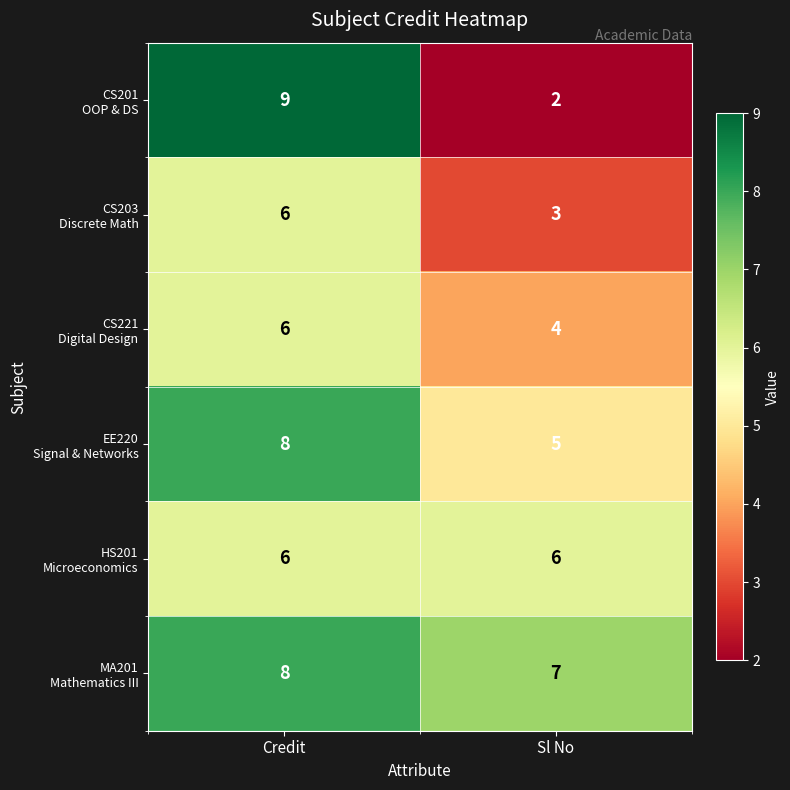

What is the spread (max minus min) of values at Sl No?

5